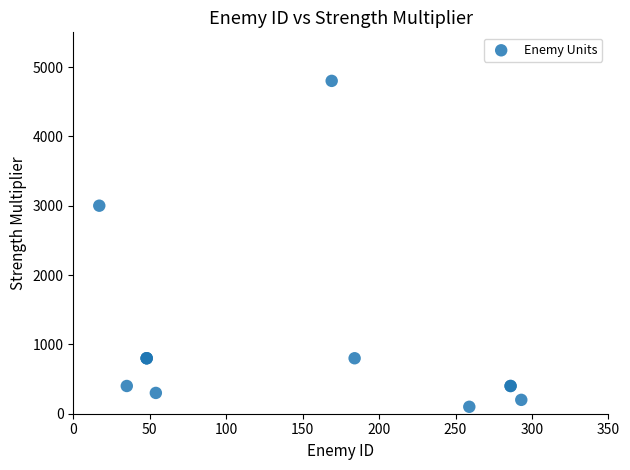

What Y value in the scatter plot is closest to 2450?

3000